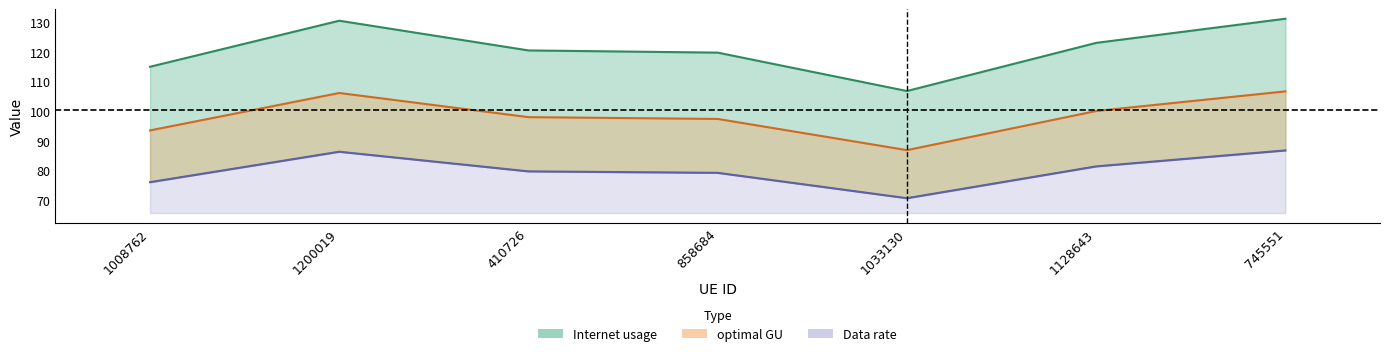

Reading right to left, what are all the values shown in this chart?

Internet usage: 131.2	123.0	106.8	119.7	120.5	130.5	115.0
Data rate: 86.7	81.3	70.5	79.1	79.6	86.2	76.0
optimal GU: 106.6	100.0	86.8	97.3	97.9	106.1	93.4